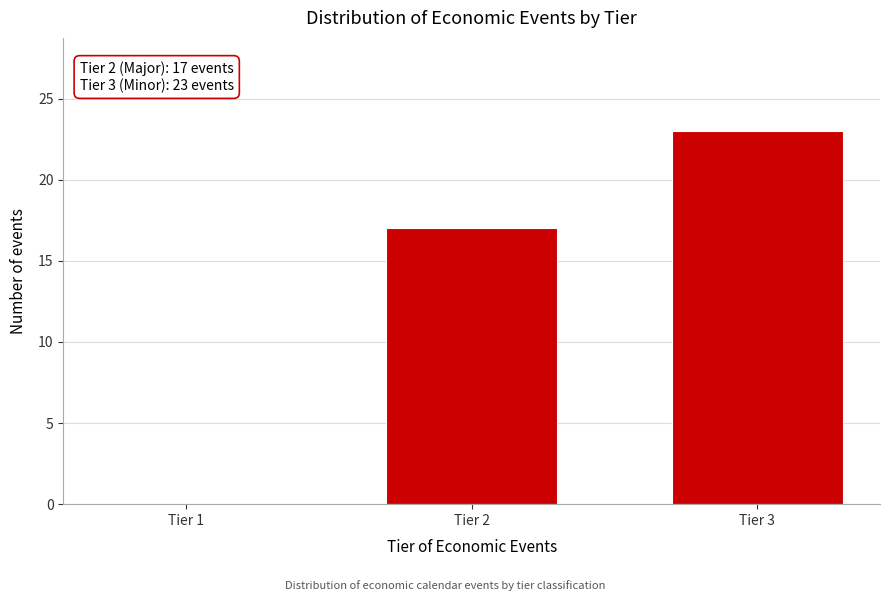

Reading left to right, extract all data points from this chart.

Tier 1=0	Tier 2=17	Tier 3=23